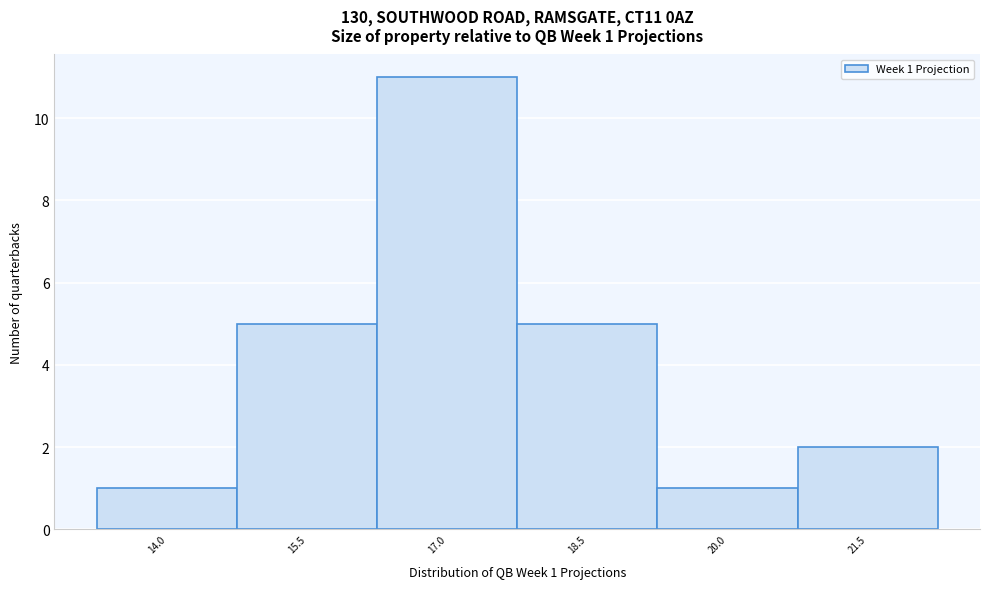

Reading left to right, transcribe all the data shown in this chart.

14.0=1	15.5=5	17.0=11	18.5=5	20.0=1	21.5=2